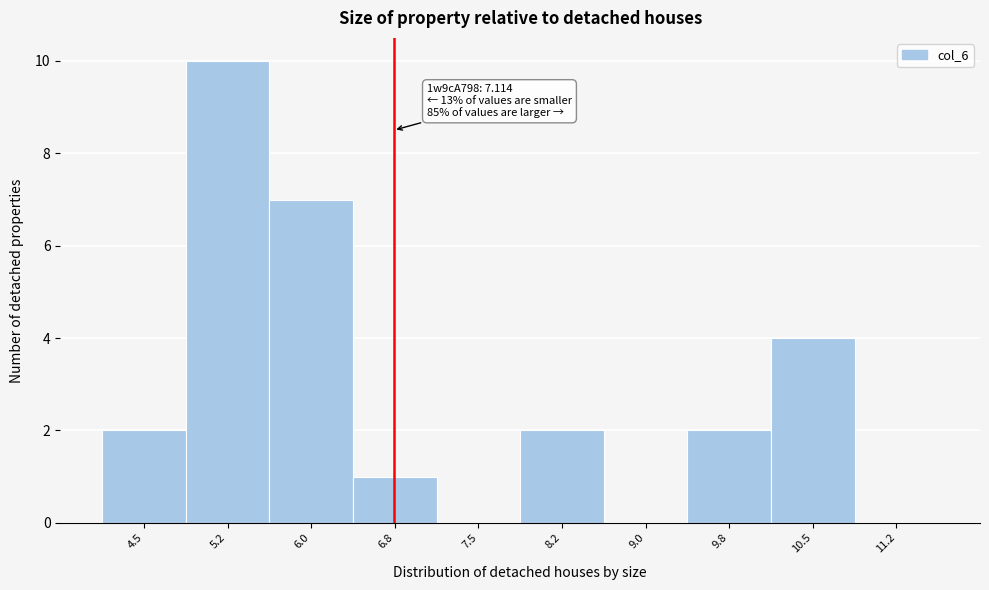

Reading right to left, extract all data points from this chart.

11.2=0	10.5=4	9.8=2	9.0=0	8.2=2	7.5=0	6.8=1	6.0=7	5.2=10	4.5=2